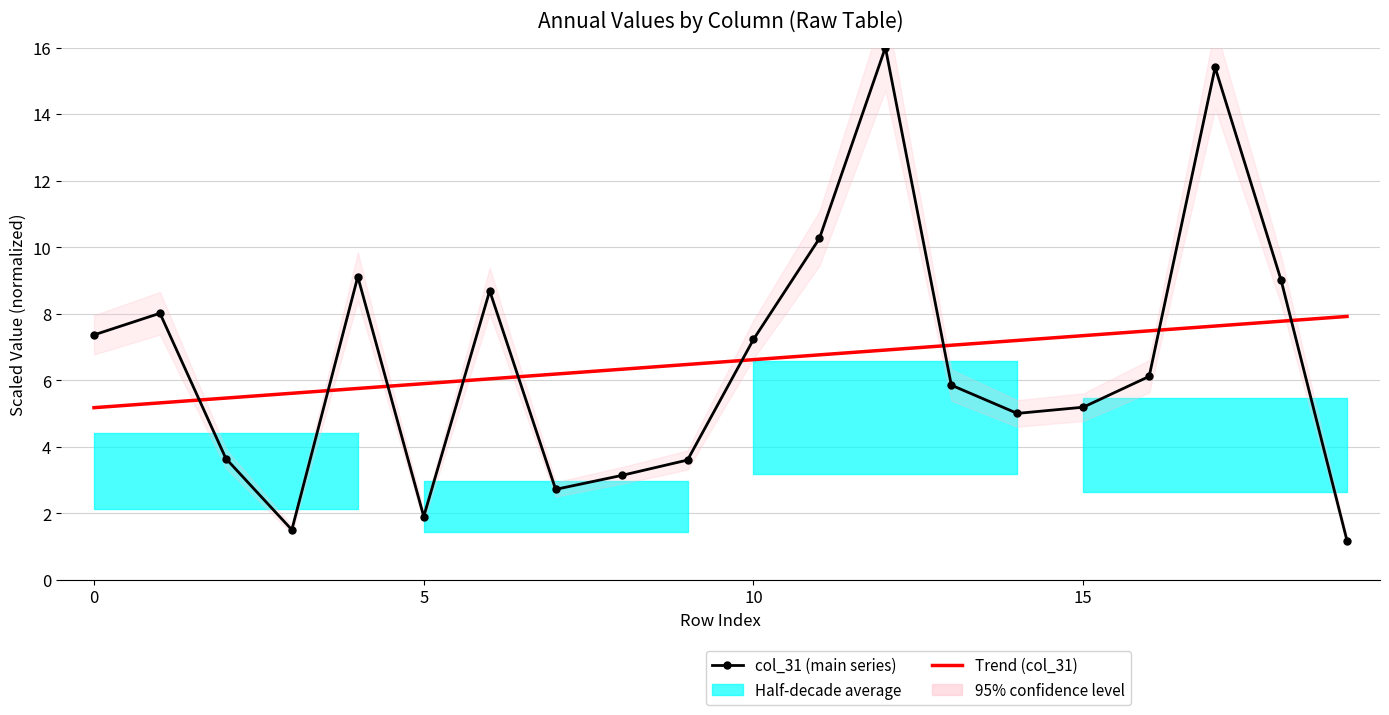

What is the greatest value displayed?

16.0